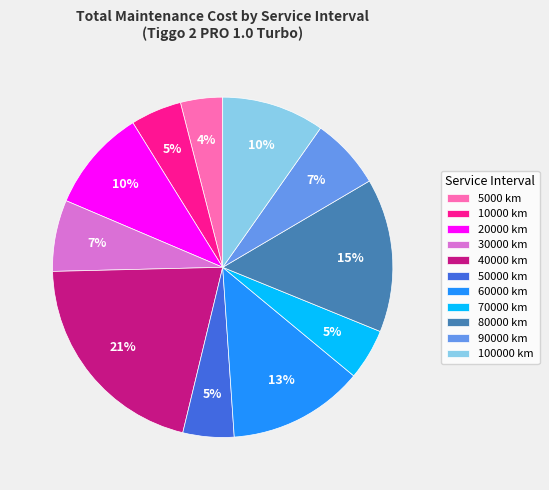

To the nearest percent, what portion does 80000 km represent?

15%